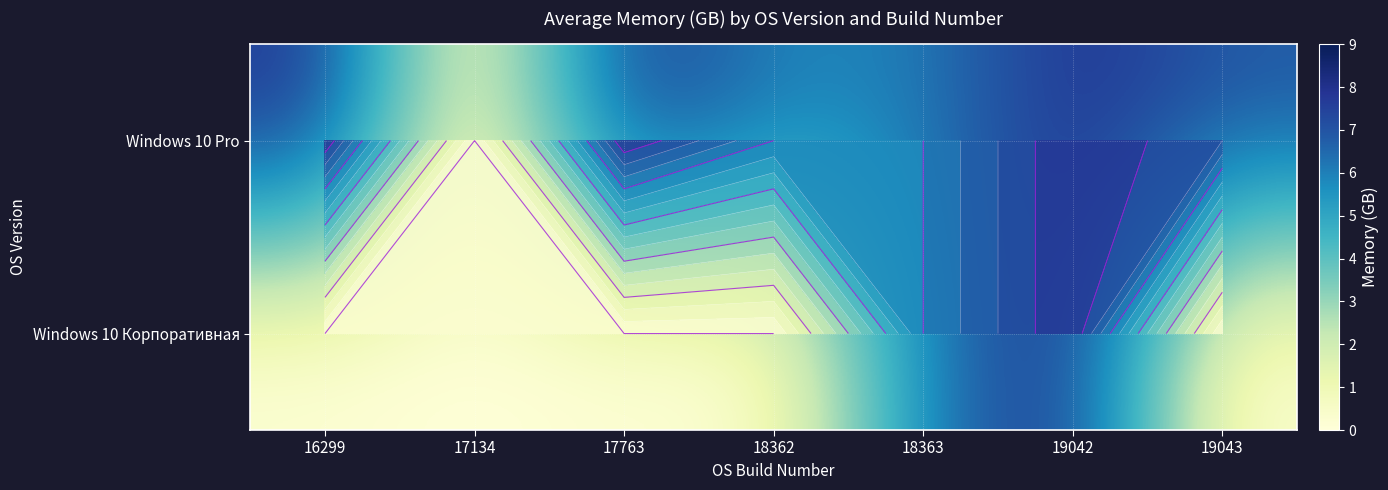

Rank the series by their maximum value, from highest to lowest.

Windows 10 Pro, Windows 10 Корпоративная